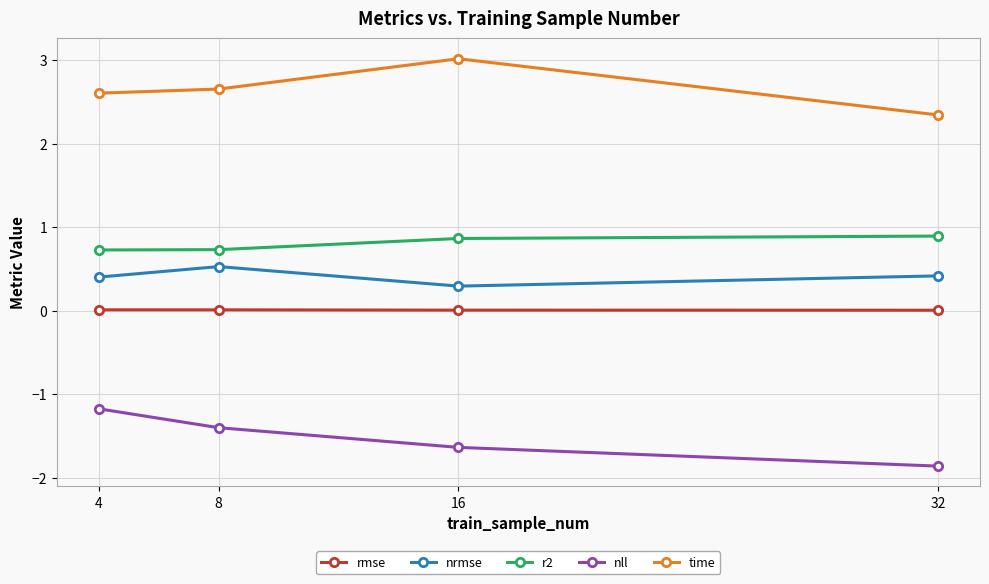

What is the average value of the nll series?

-1.5